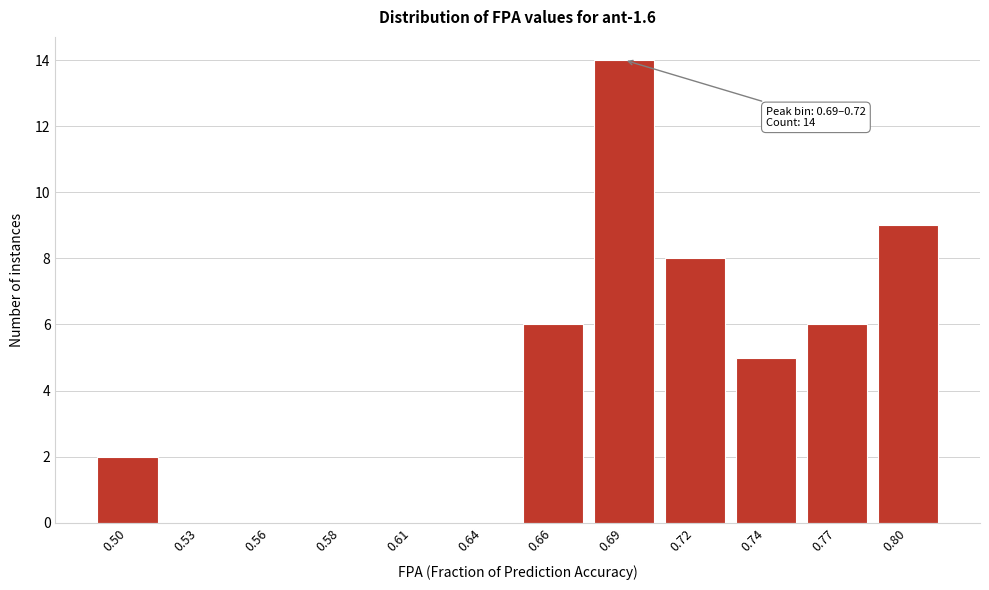

Reading right to left, extract all data points from this chart.

0.80=9	0.77=6	0.74=5	0.72=8	0.69=14	0.66=6	0.64=0	0.61=0	0.58=0	0.56=0	0.53=0	0.50=2